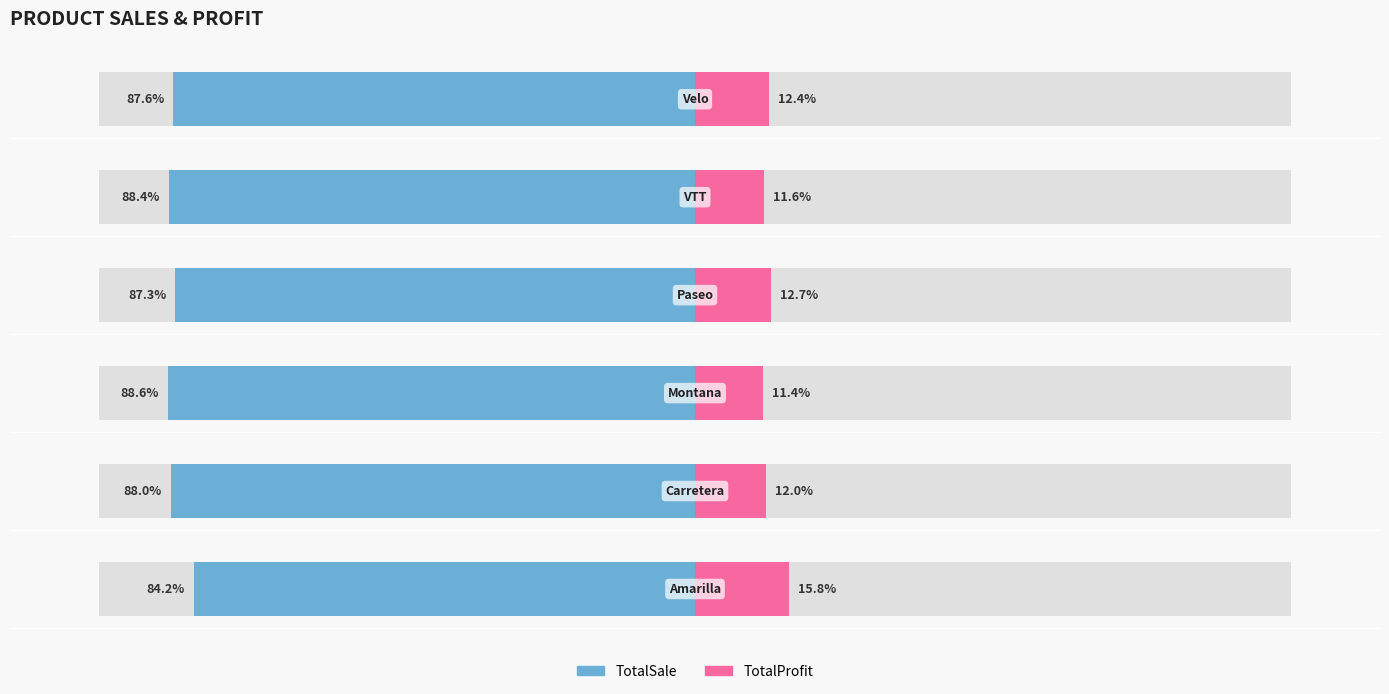

What are all the series names shown in the legend?

TotalSale, TotalProfit